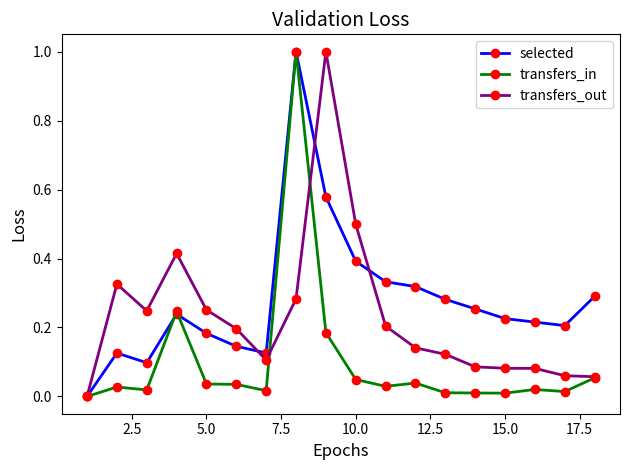

What is the maximum value shown in the chart?

1.0